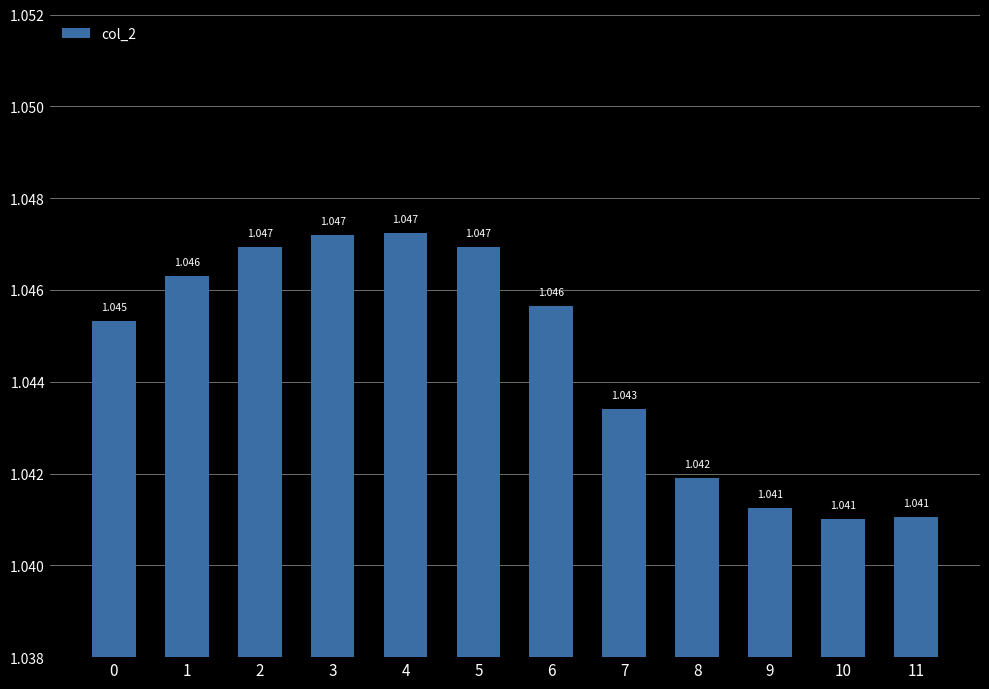

What is the average value?

1.0